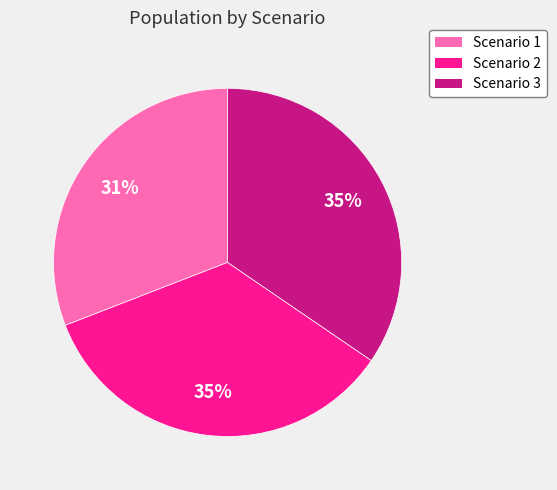

Is the sum of Scenario 2 and Scenario 1 greater than half?

Yes